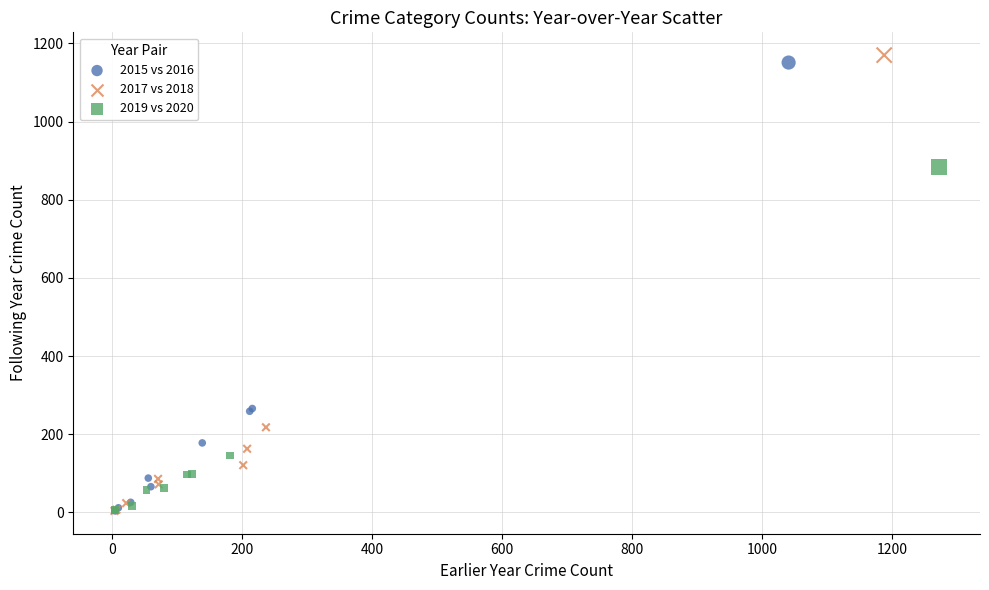

Which series has the largest Y range (max minus min)?

2017 vs 2018